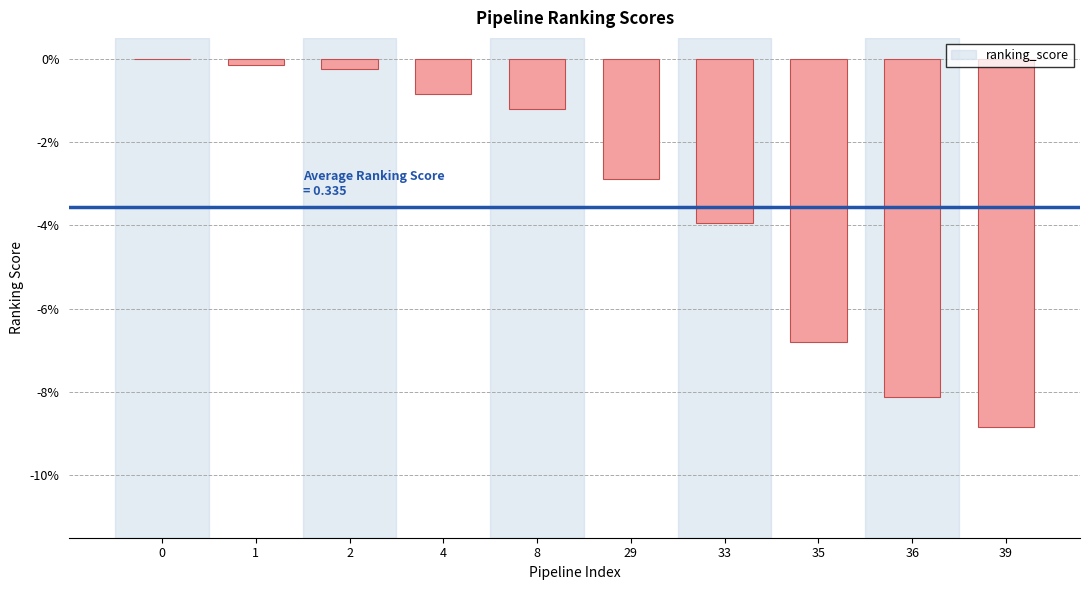

How many bars are there in total?

10